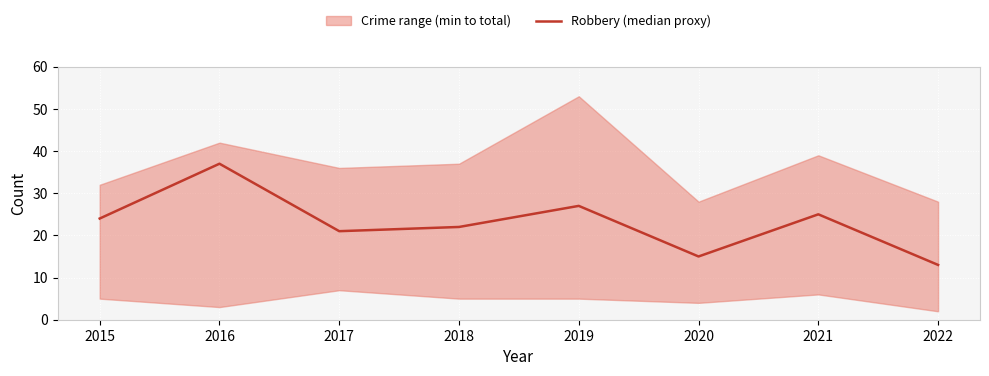

What is the difference between the maximum and minimum values?

24